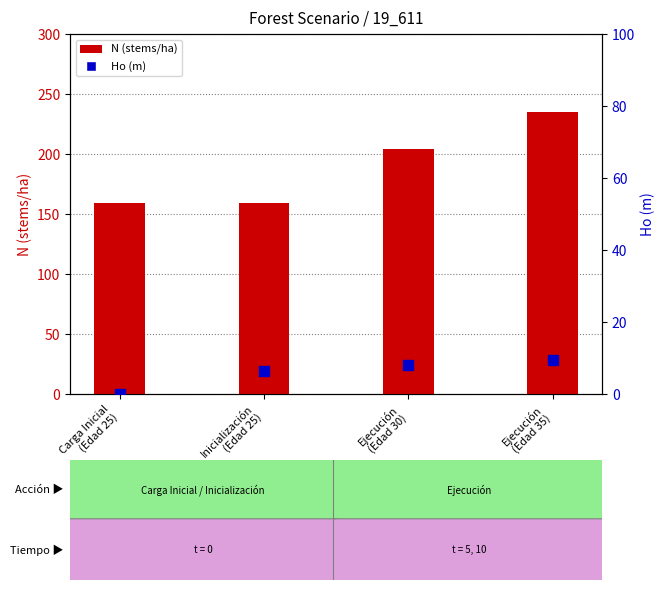

Which series has the largest total across all categories?

N (stems/ha)